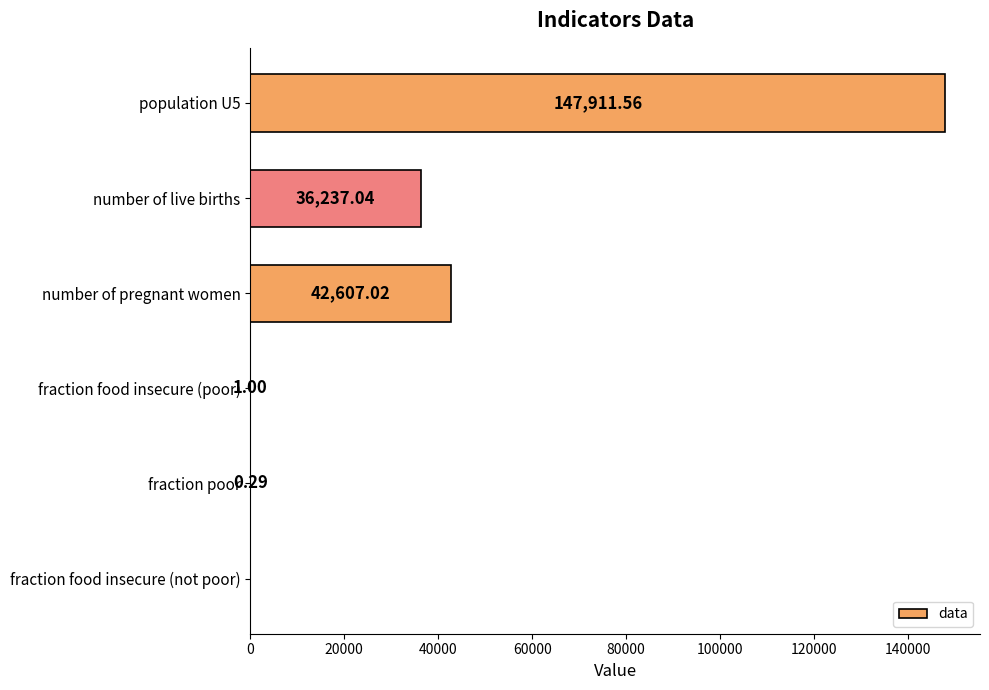

How many data points does each series have?

6